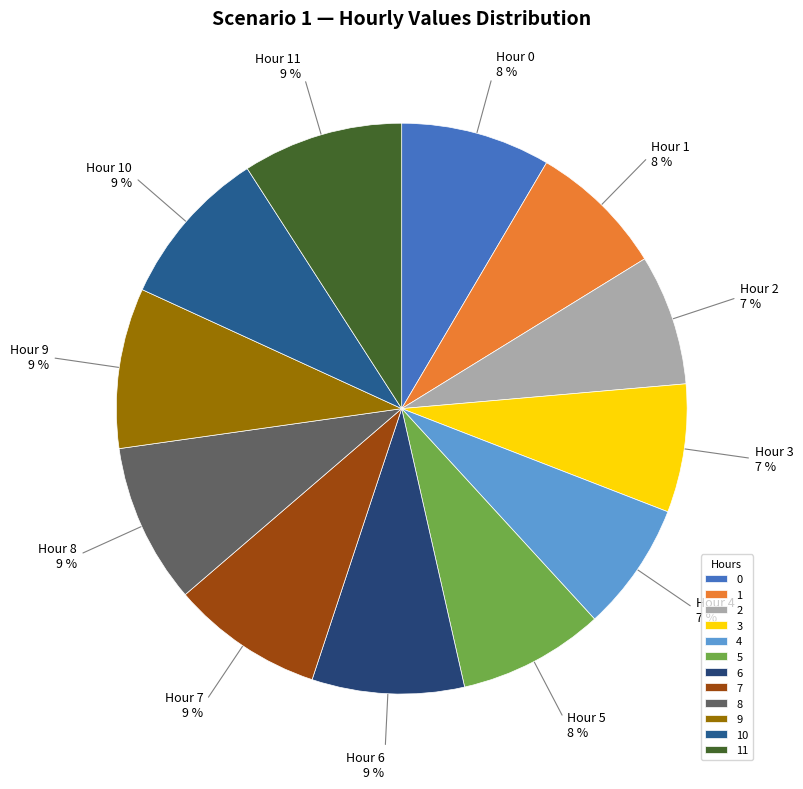

True or false: 1 accounts for 8% of the total.

True